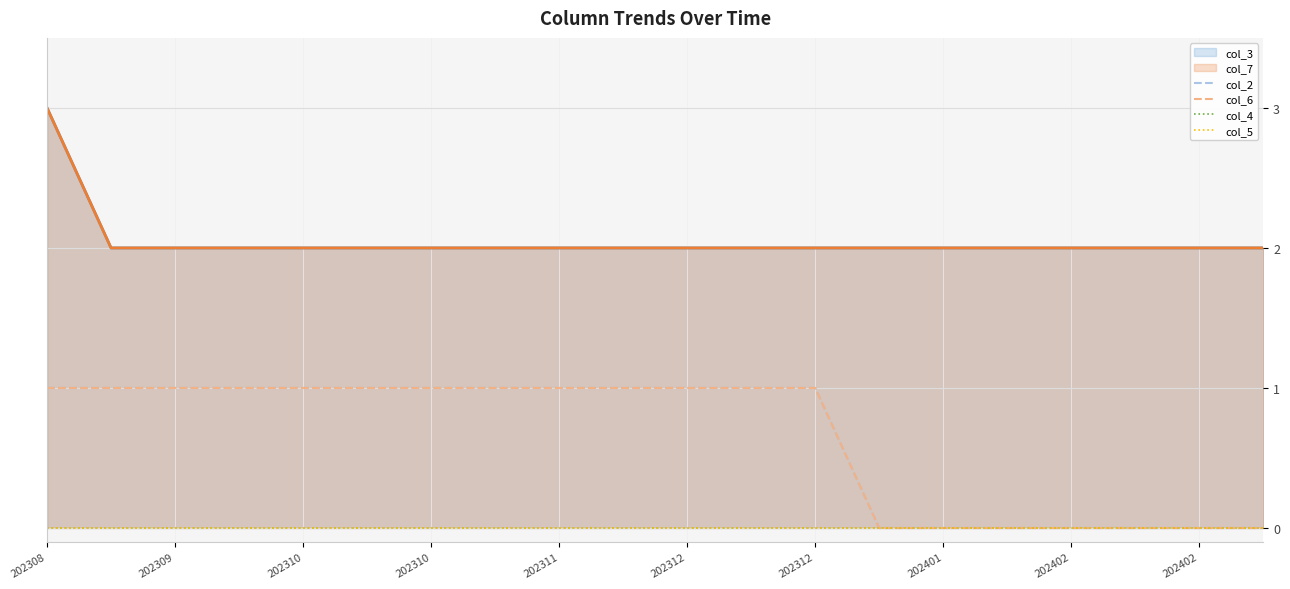

True or false: col_5 and col_4 cross at least once.

False